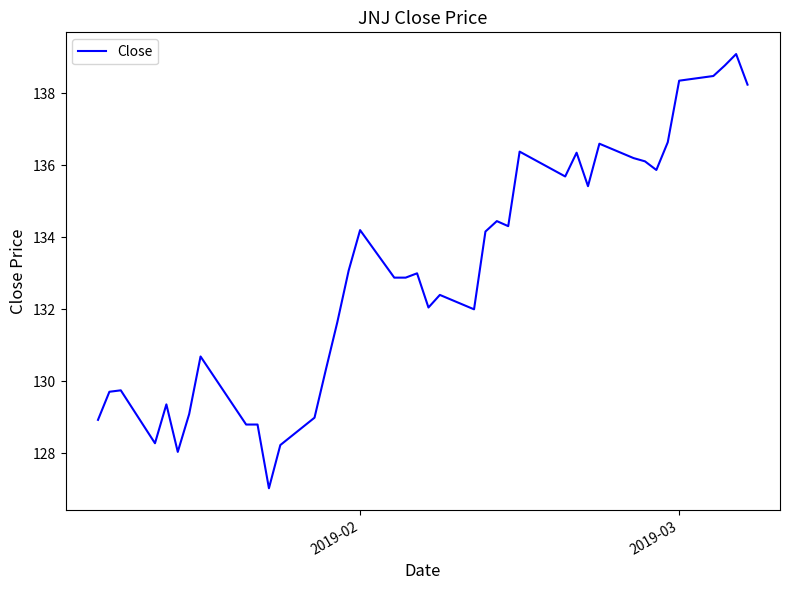

What is the smallest value displayed?

127.0